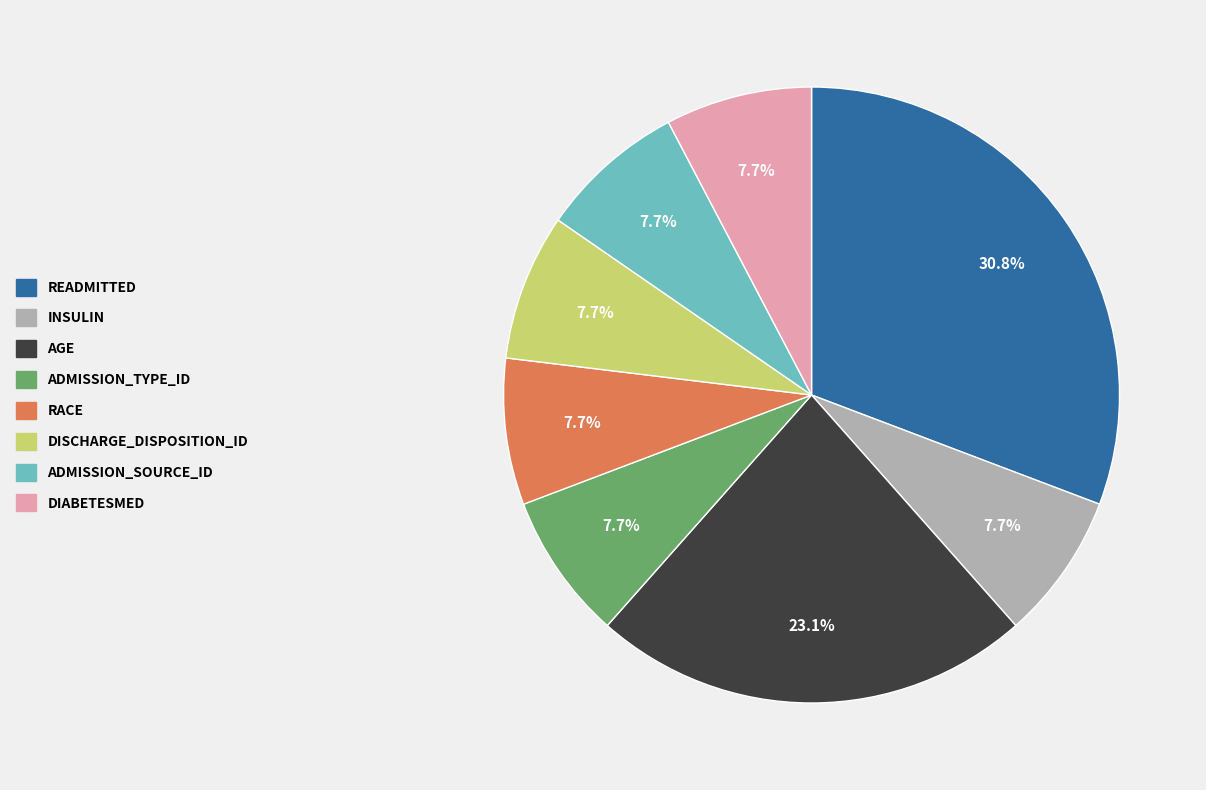

What is the largest slice in the pie chart?

READMITTED